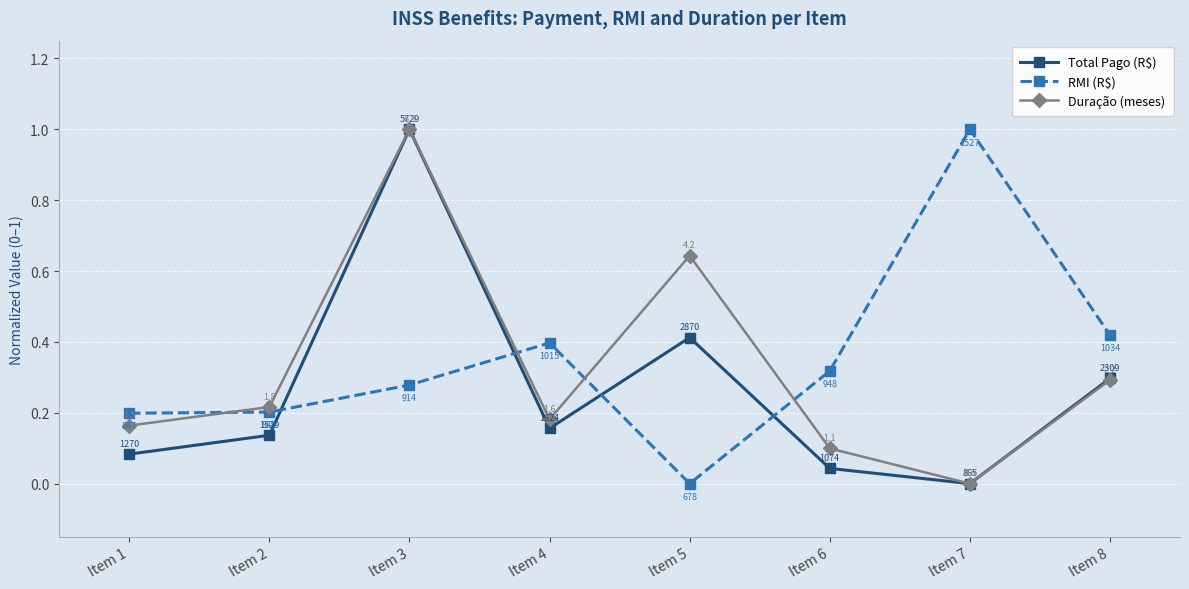

How many interior local peaks does the Total Pago (R$) series have?

2